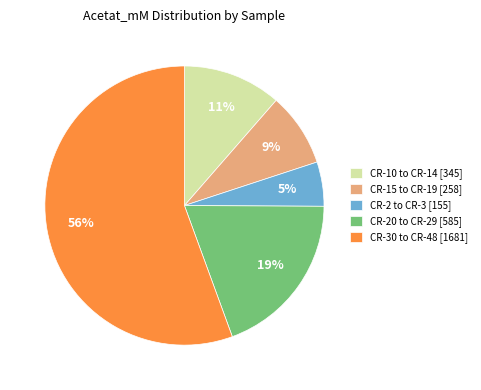

What is the smallest slice in the pie chart?

CR-2 to CR-3 [155]